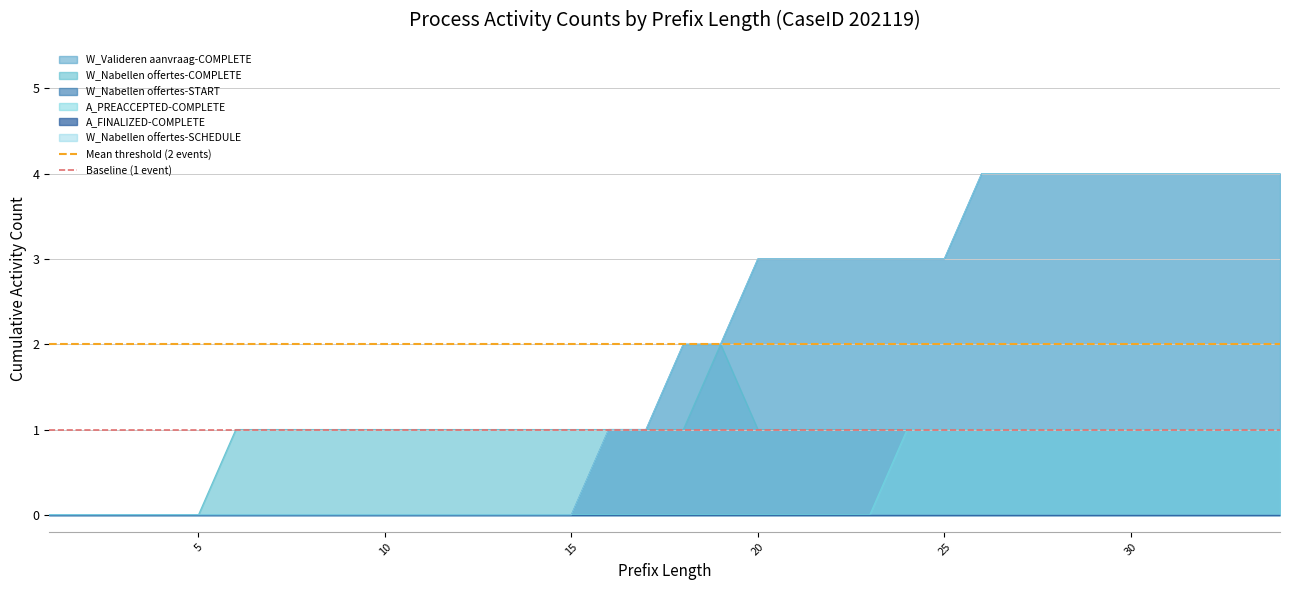

The Mean threshold (2 events) series shows 1 at 5. True or false?

False